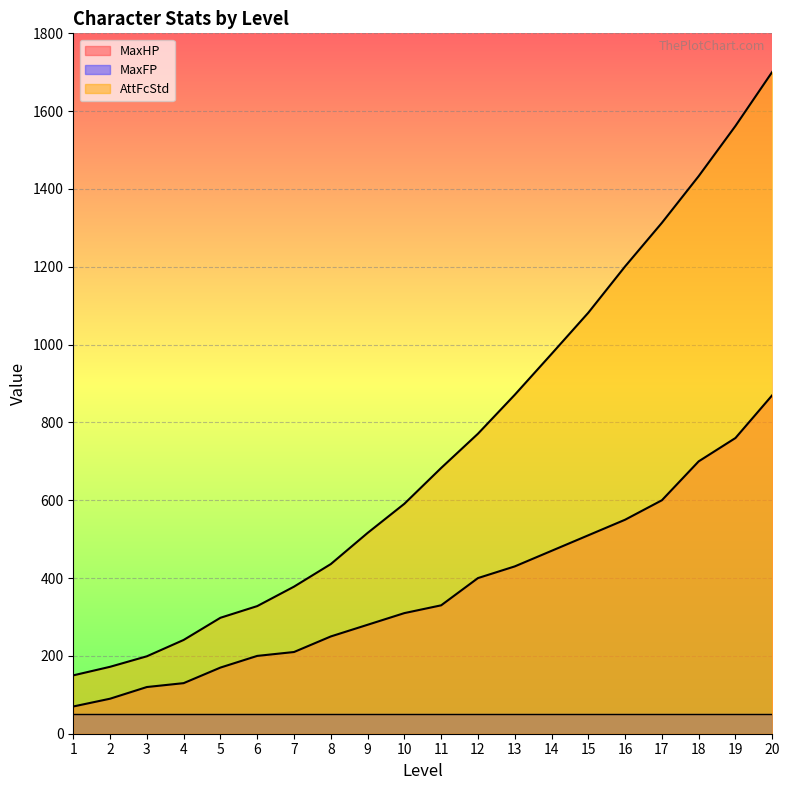

List the series in order of their overall mean, highest first.

AttFcStd, MaxHP, MaxFP